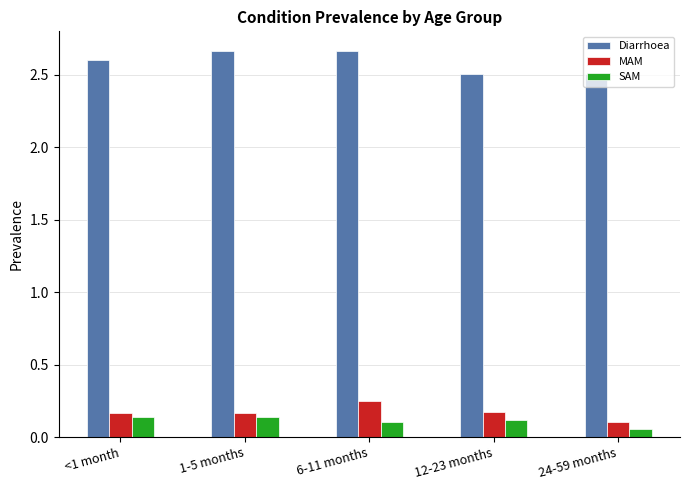

What position from the left is 12-23 months?

4